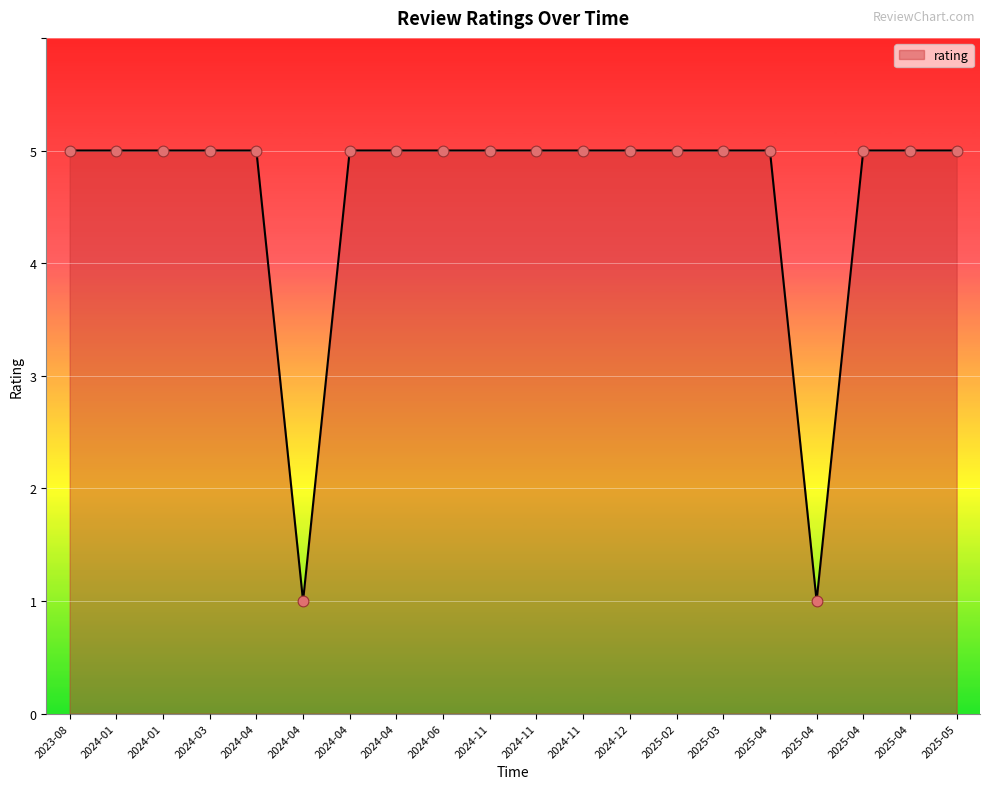

Which has a higher value, 2025-04 or 2024-04?

2025-04